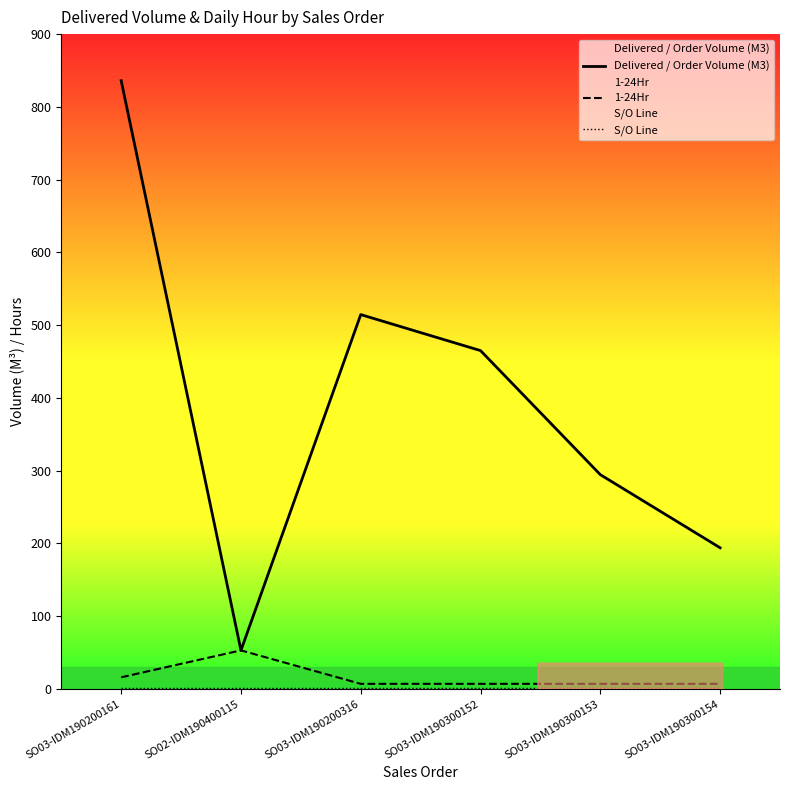

How many lines are shown in the chart?

3